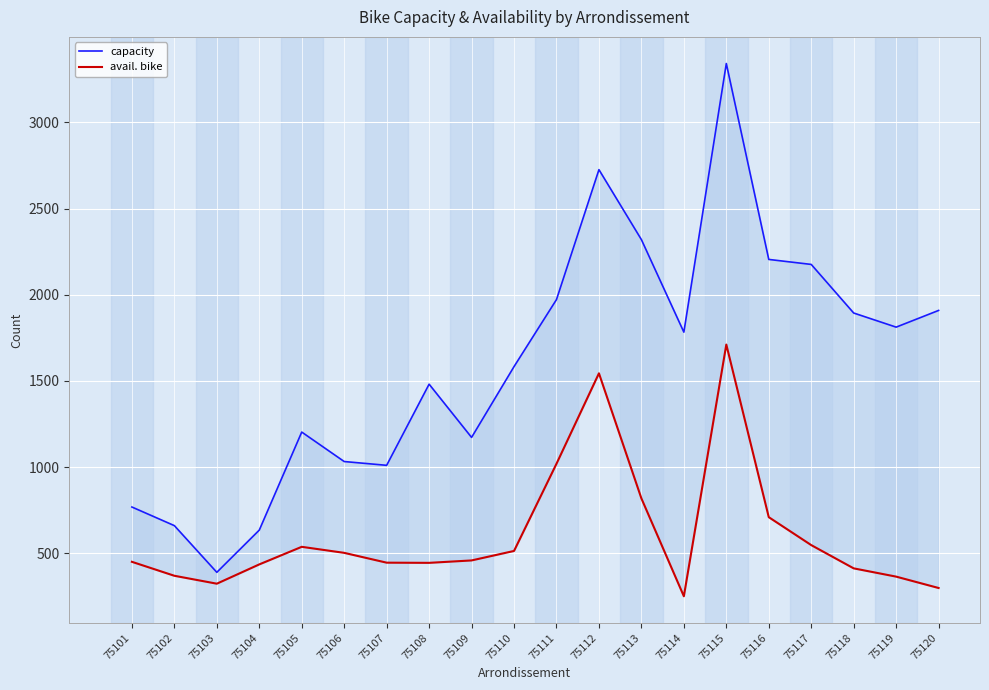

Which category has the highest value in the avail. bike series?

75115